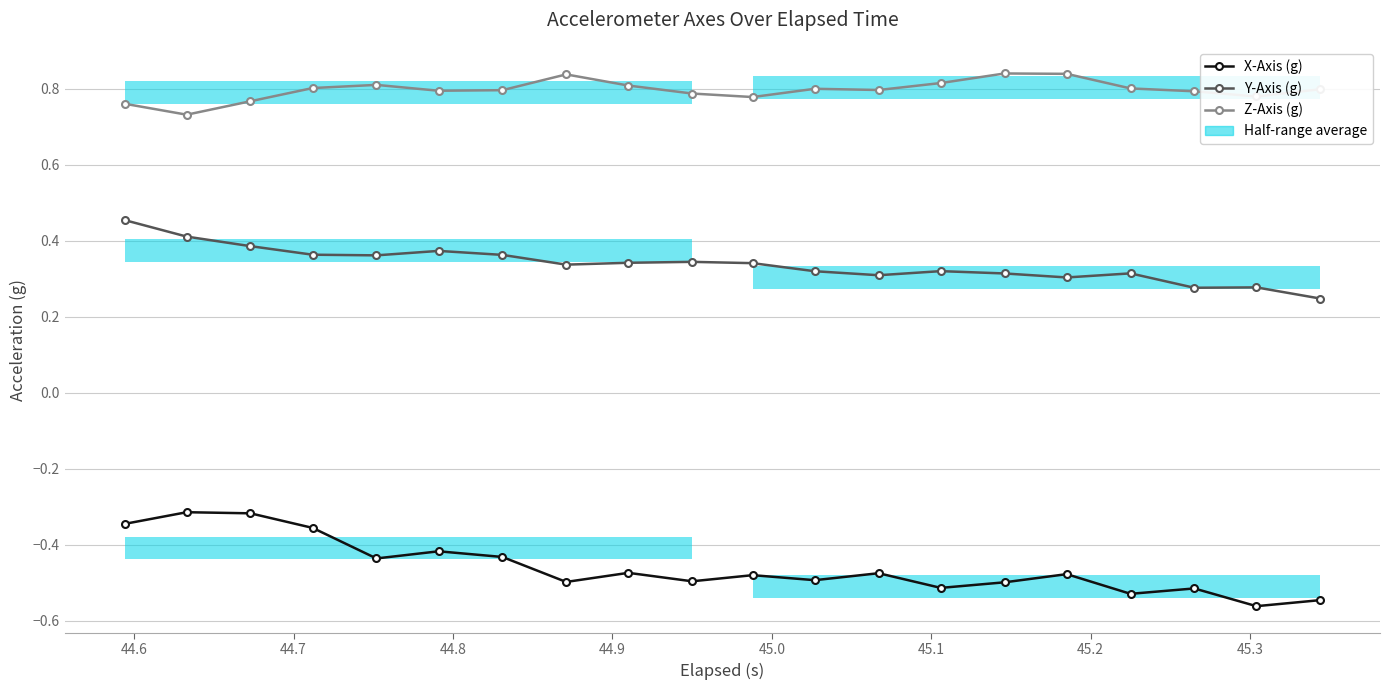

At which label is Z-Axis (g) closest to 0?

44.6